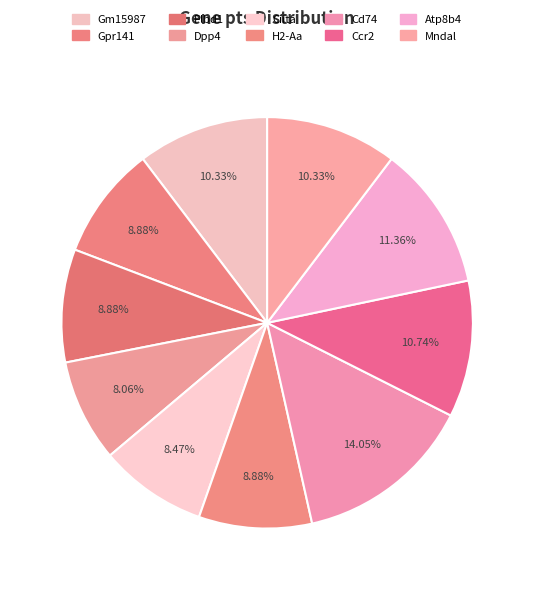

How many slices are in this pie chart?

10